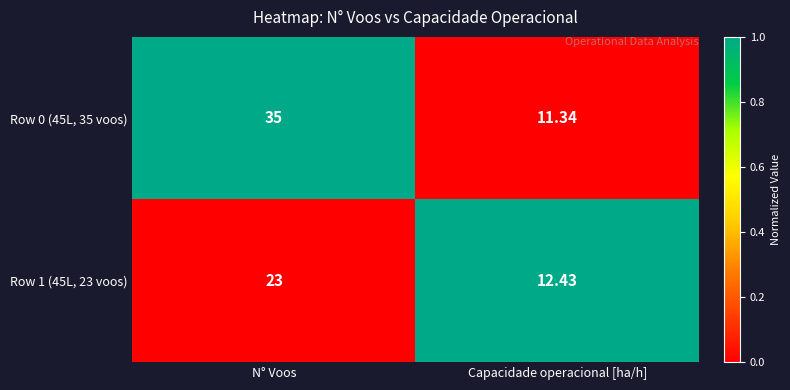

How many values in the Row 1 (45L, 23 voos) series are below 23?

1